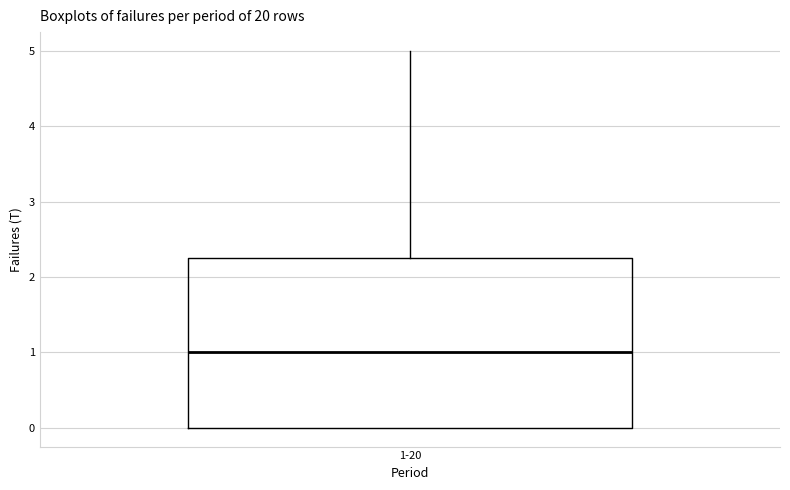

Transcribe this box plot: give where the median line is, the range the box spans, and where the two whiskers end, as read against the y-axis. The values are not printed on the chart, so give them approximately, as read against the axis.

median 1.0, box 0.0 to 2.3, whiskers 0.0 to 5.0